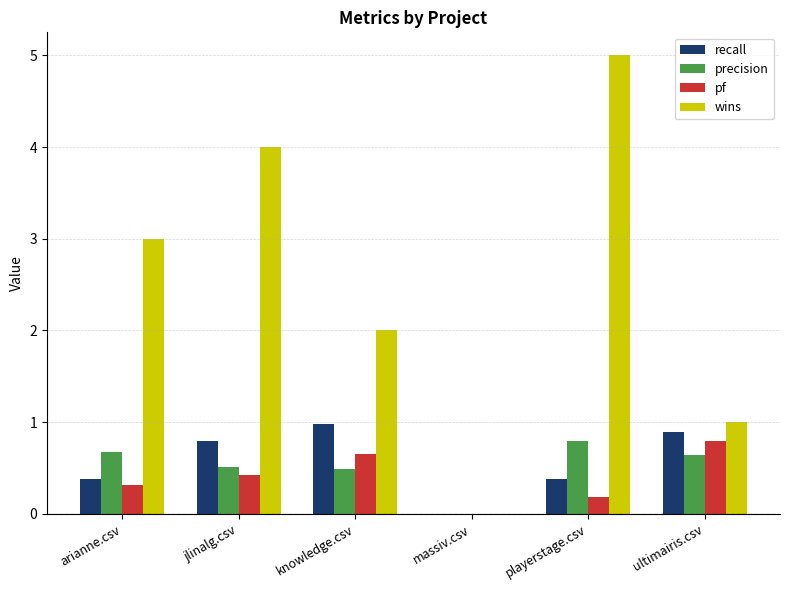

Are the bars horizontal?

No